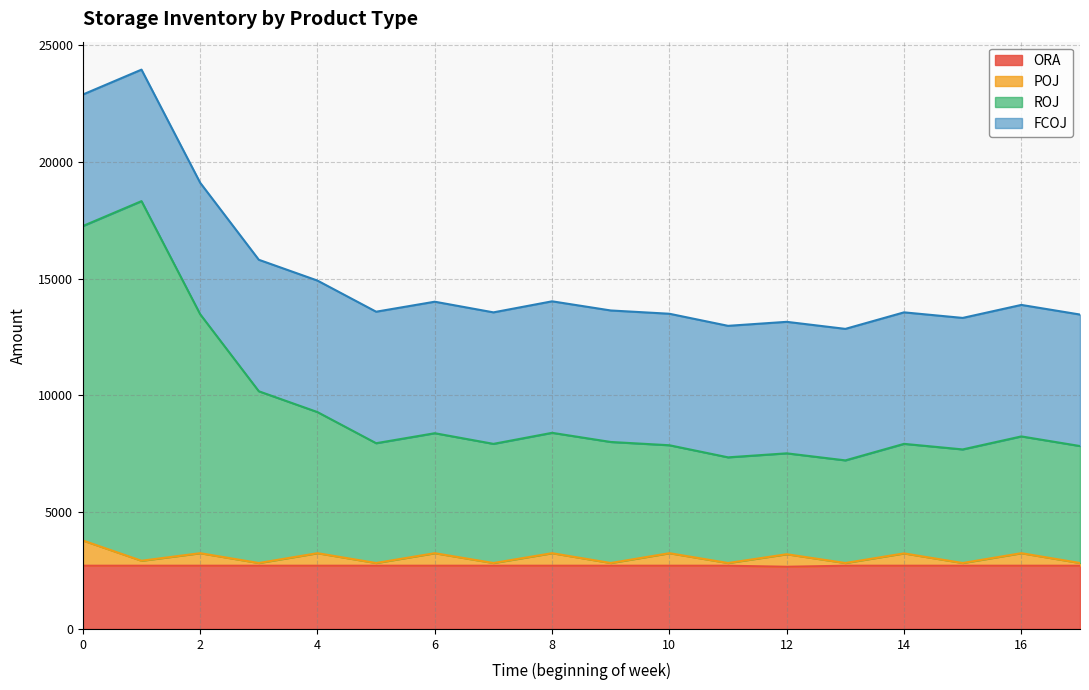

At which category does ROJ reach its first local peak?

1